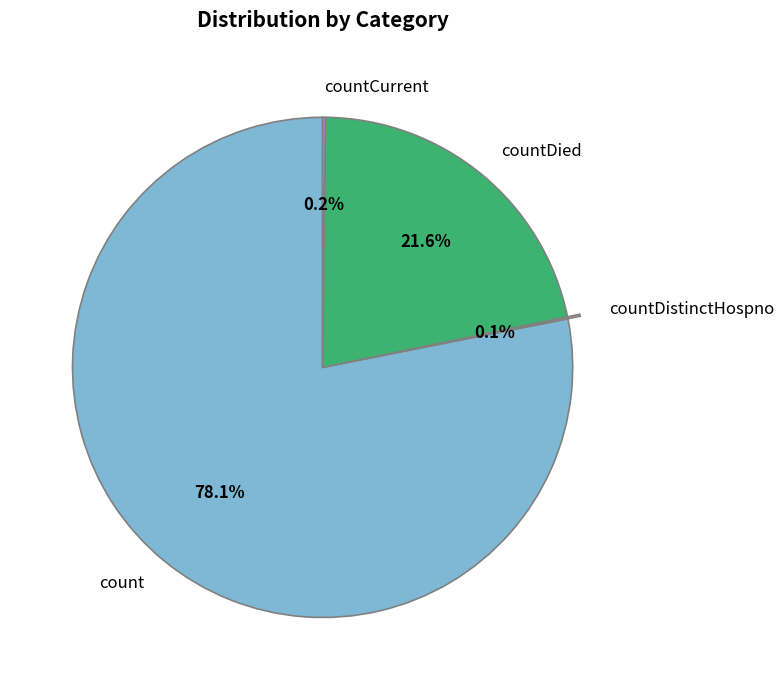

What is the largest slice in the pie chart?

count